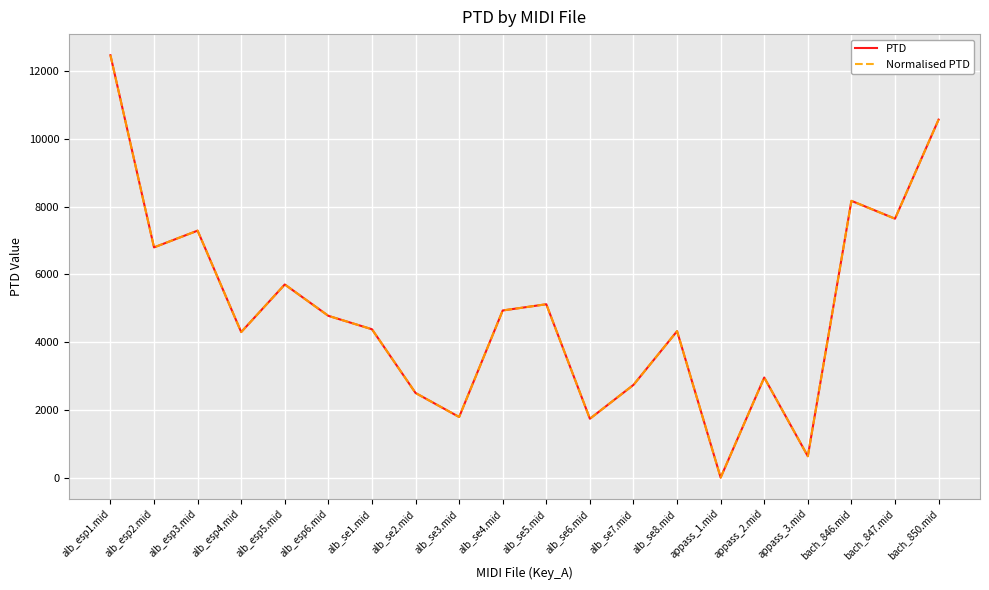

True or false: Normalised PTD and PTD cross at least once.

False